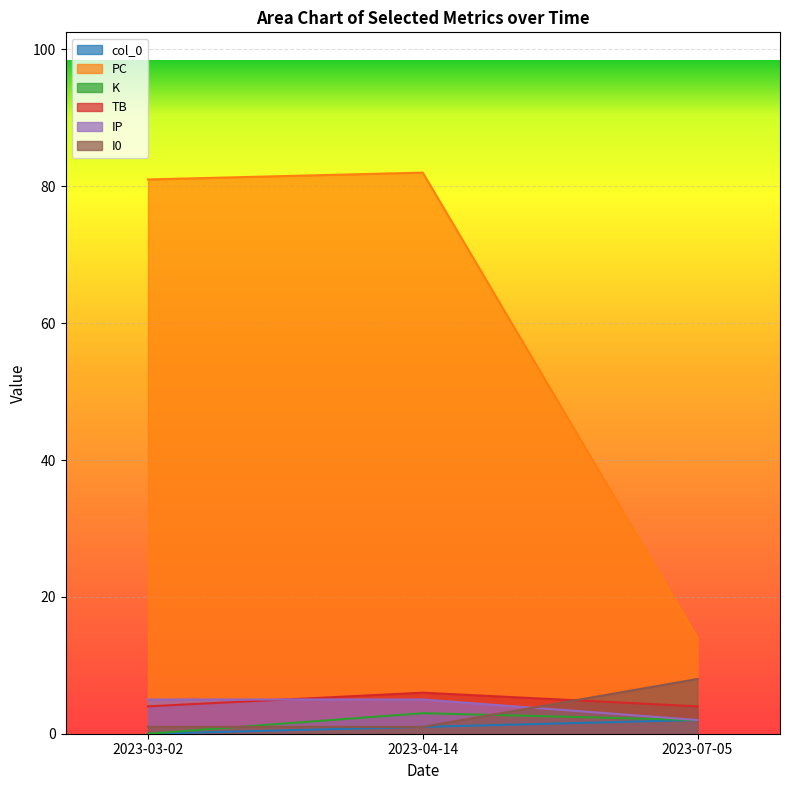

Which series has the largest range (max minus min)?

PC